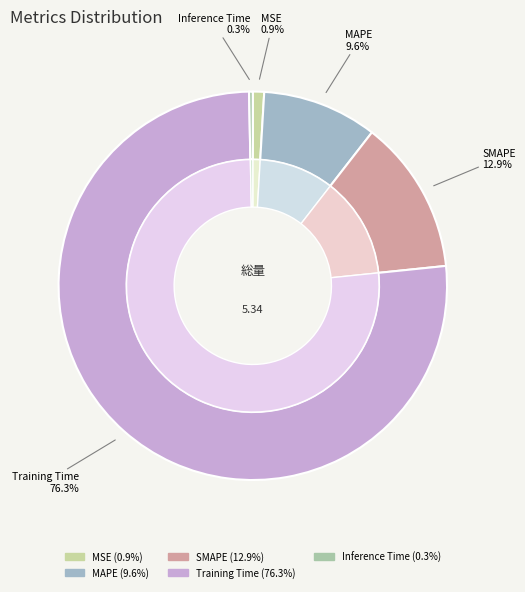

To the nearest percent, what is the difference between the Inference Time and SMAPE slice percentages?

13%